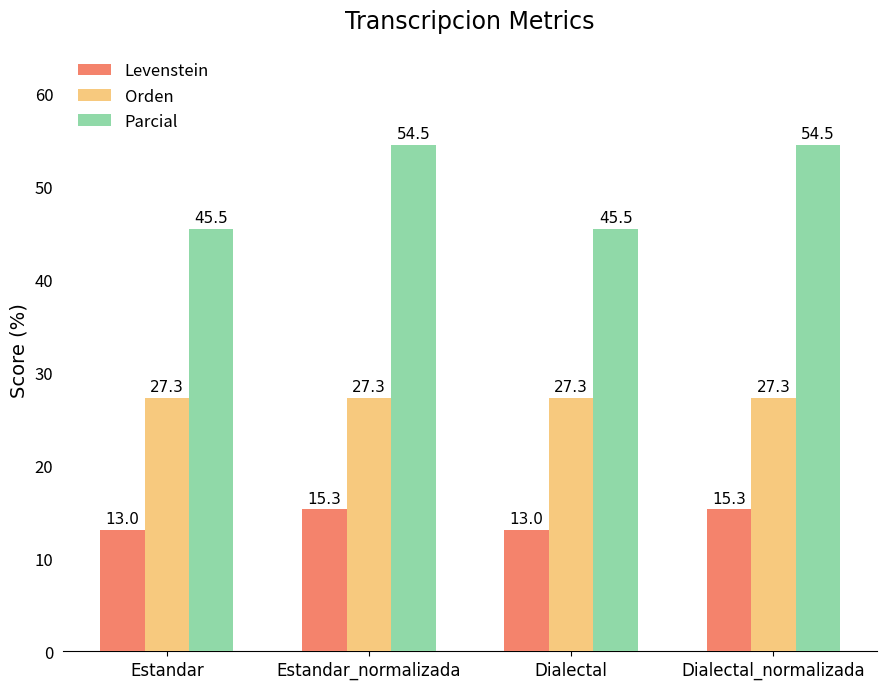

What is the difference between the maximum and minimum values in the Levenstein series?

2.2